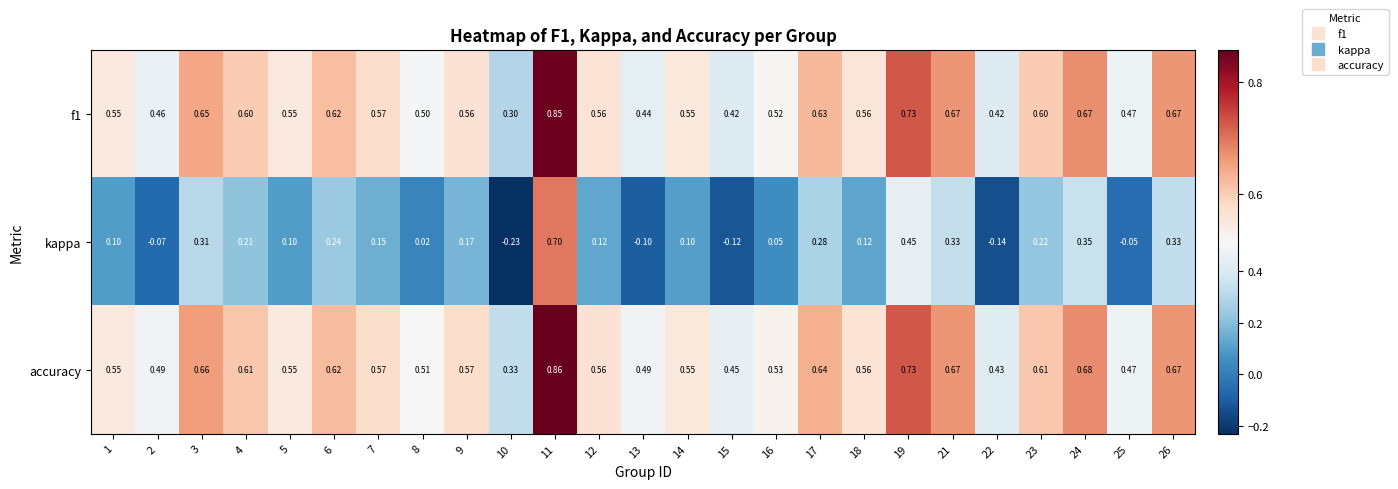

List the series in order of their peak value, highest first.

accuracy, f1, kappa